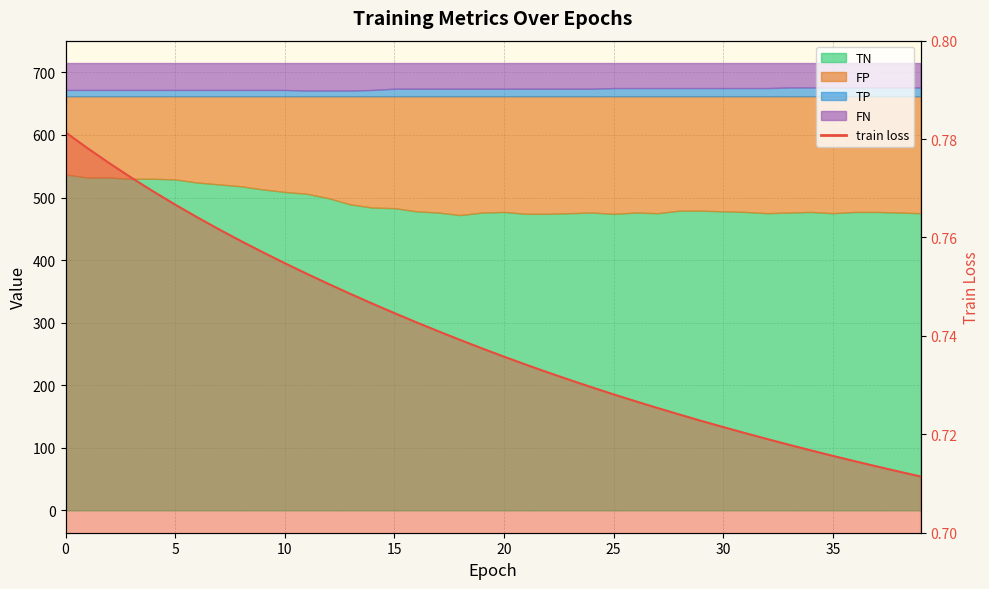

The chart shows a value of 0.4 at 30. True or false?

False